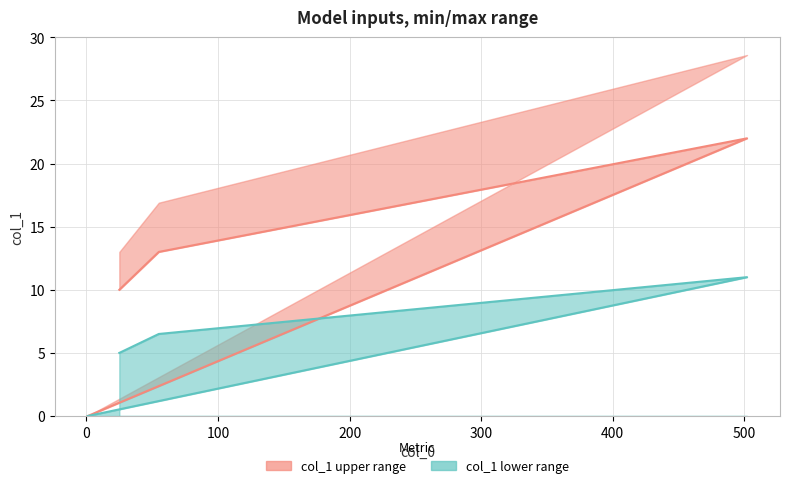

What is the value of the 1st point from the left?

10